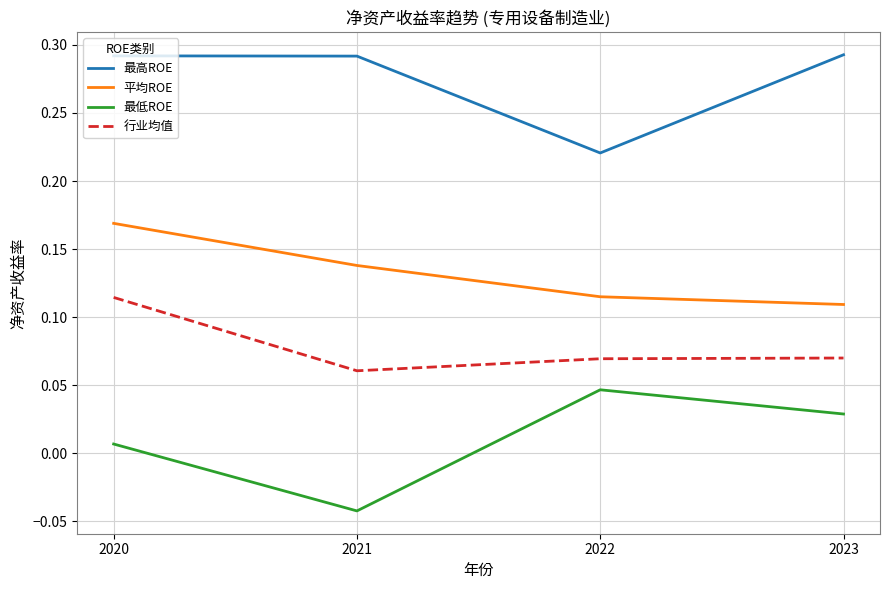

The 平均ROE series shows 0.2 at 2021. True or false?

False